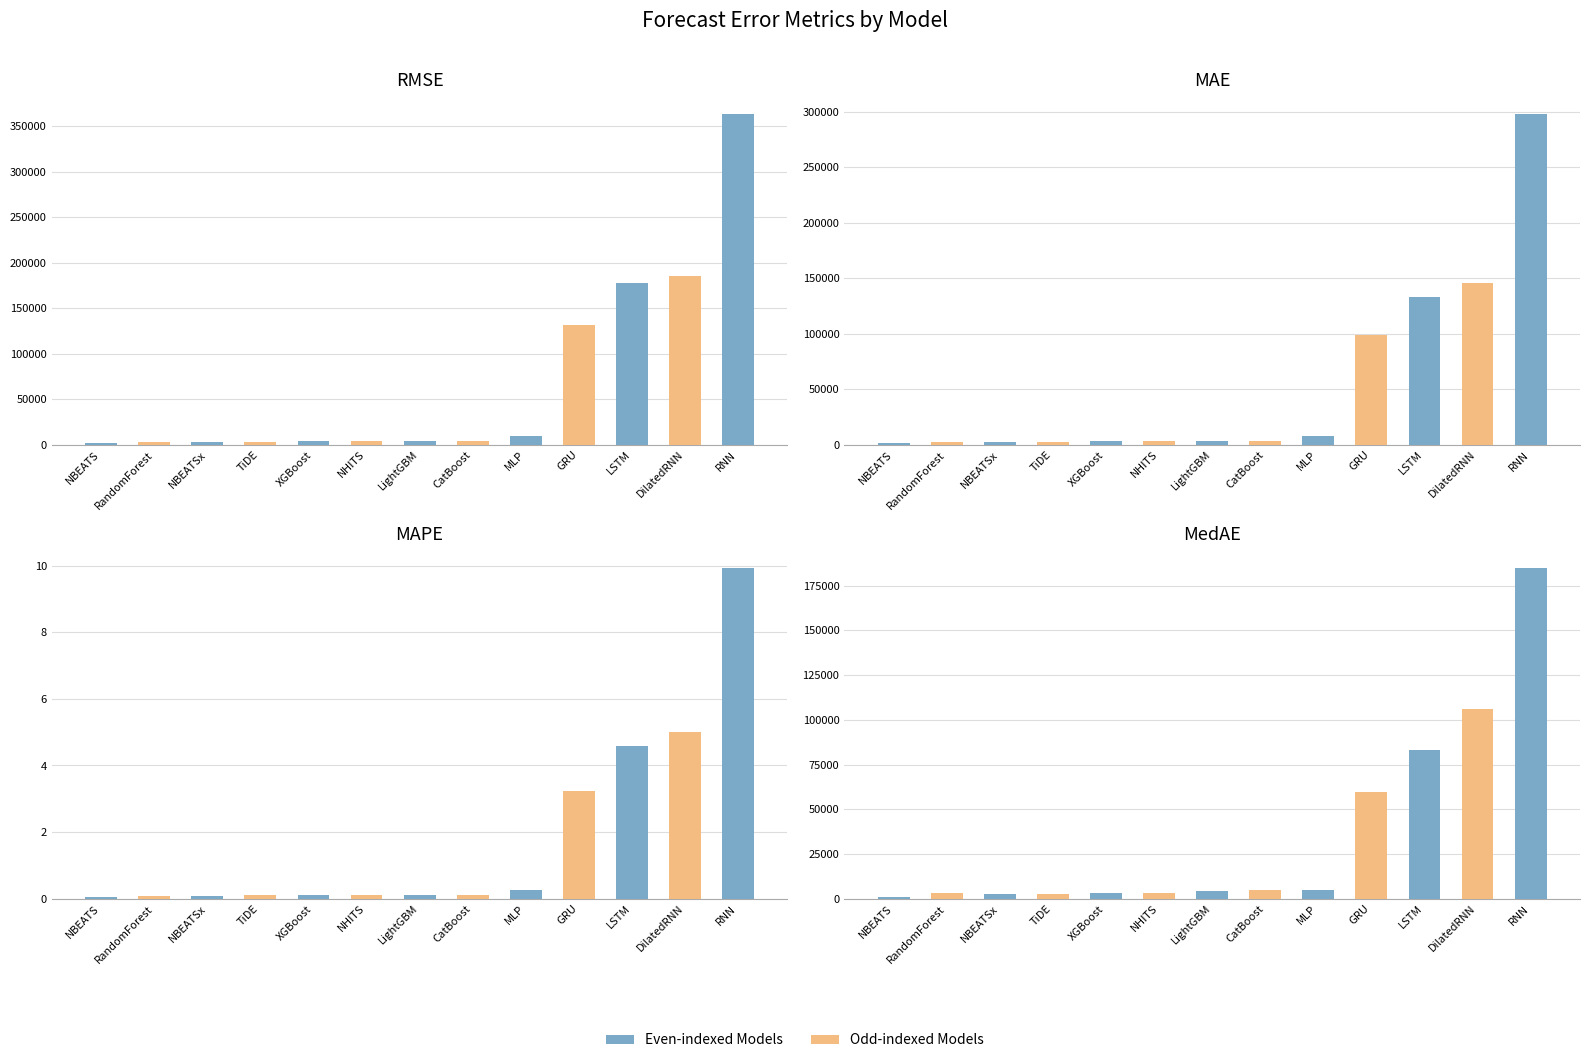

Reading left to right, extract all data points from this chart.

RMSE: 1400.6	2978.0	3179.4	3175.7	3490.3	4287.5	3819.9	4083.7	9389.8	131461.8	177951.7	185498.7	363927.6
MAE: 1095.2	2536.0	2623.5	2807.4	3021.5	3677.0	3354.5	3681.5	7360.3	98533.0	133094.1	145216.1	298157.2
MAPE: 0.0	0.1	0.1	0.1	0.1	0.1	0.1	0.1	0.3	3.2	4.6	5.0	9.9
MedAE: 861.0	2931.2	2763.0	2680.8	3351.1	3305.9	4095.1	4759.7	4979.4	59766.7	83301.0	105808.5	185101.7